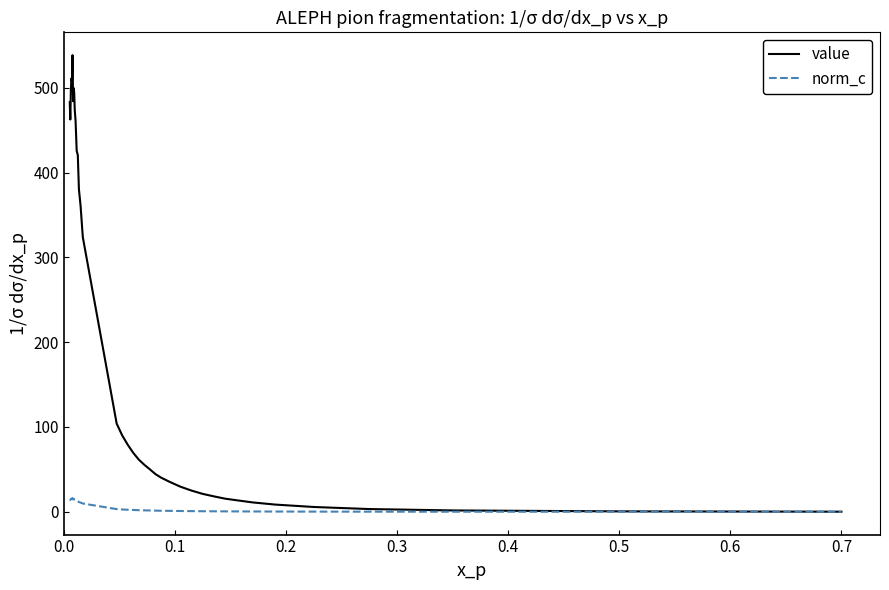

What is the sum of all value values?

8106.1